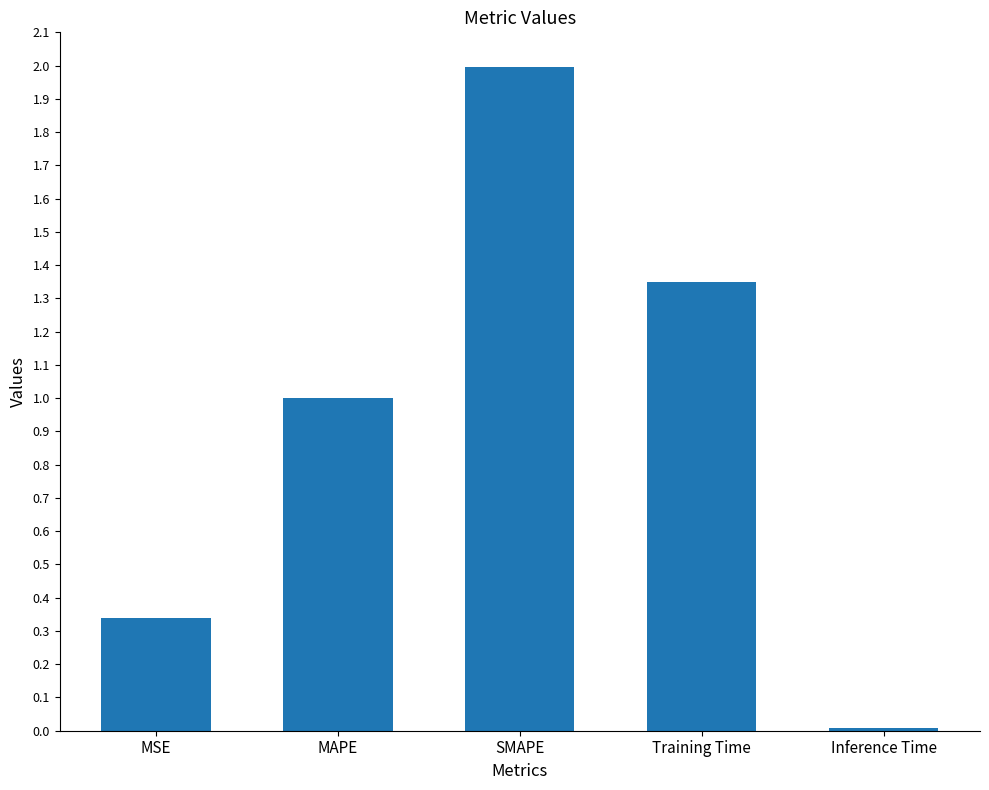

List the labels in order of value, smallest first.

Inference Time, MSE, MAPE, Training Time, SMAPE